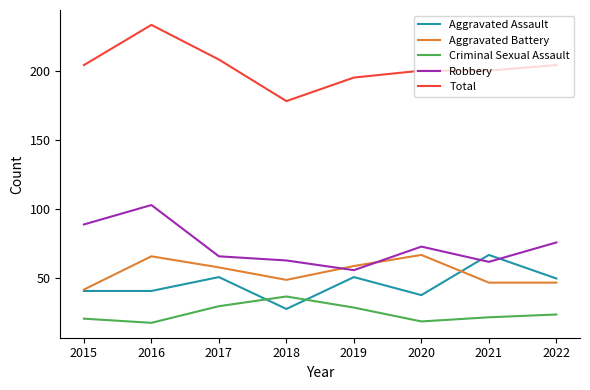

The value of Aggravated Assault at 2021 is 26. True or false?

False